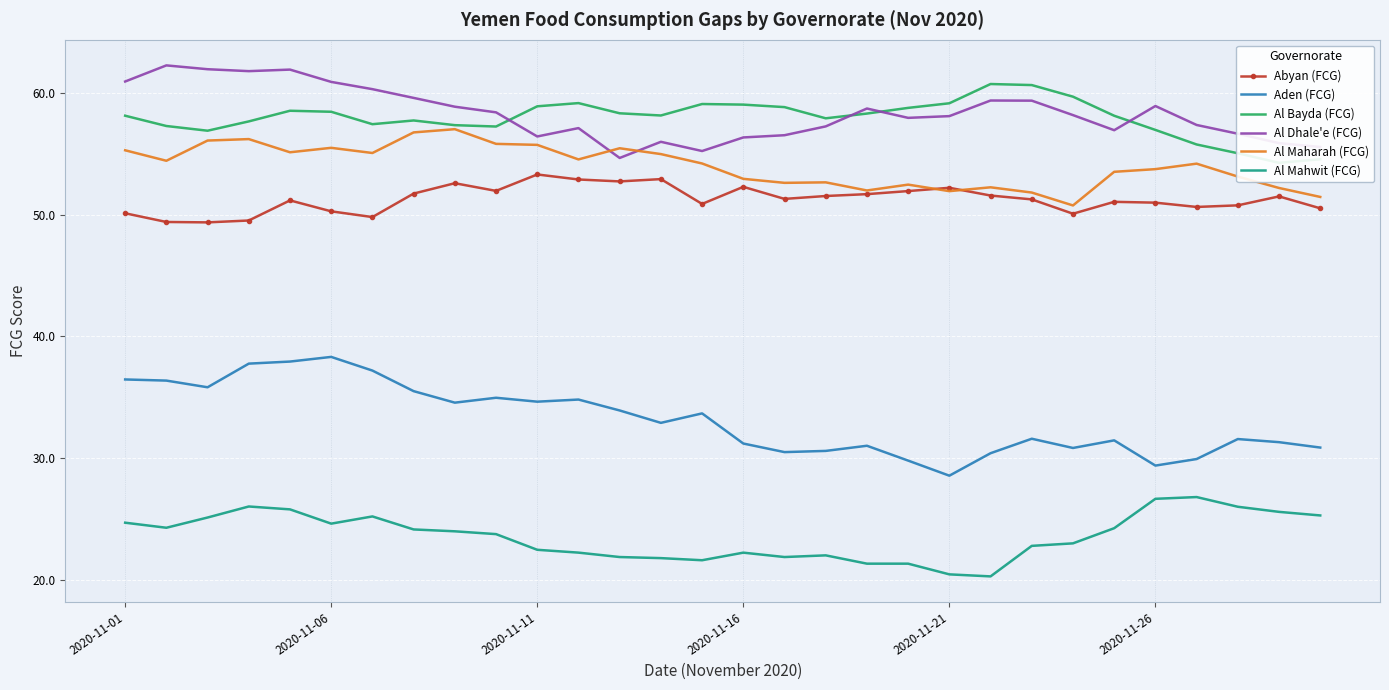

How many data points in Al Maharah (FCG) are less than 54?

14